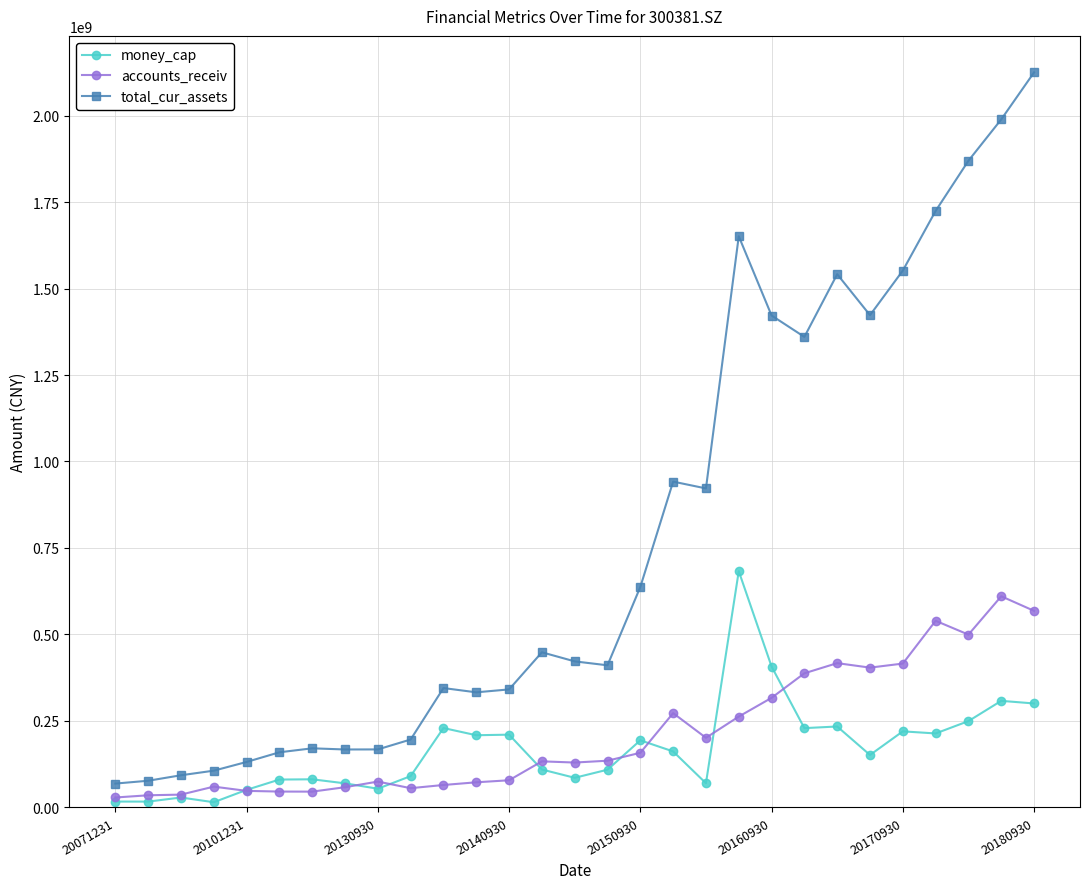

Which series has the largest range (max minus min)?

total_cur_assets